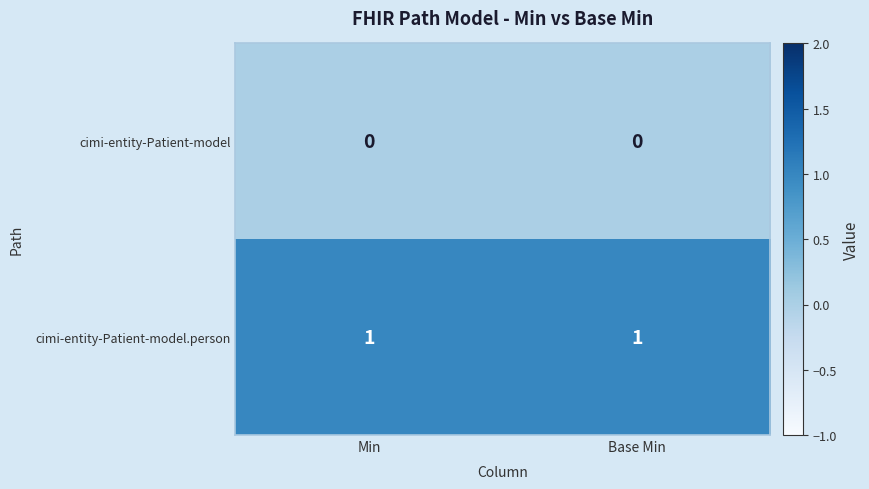

Reading right to left, what are all the values shown in this chart?

cimi-entity-Patient-model: 0	0
cimi-entity-Patient-model.person: 1	1